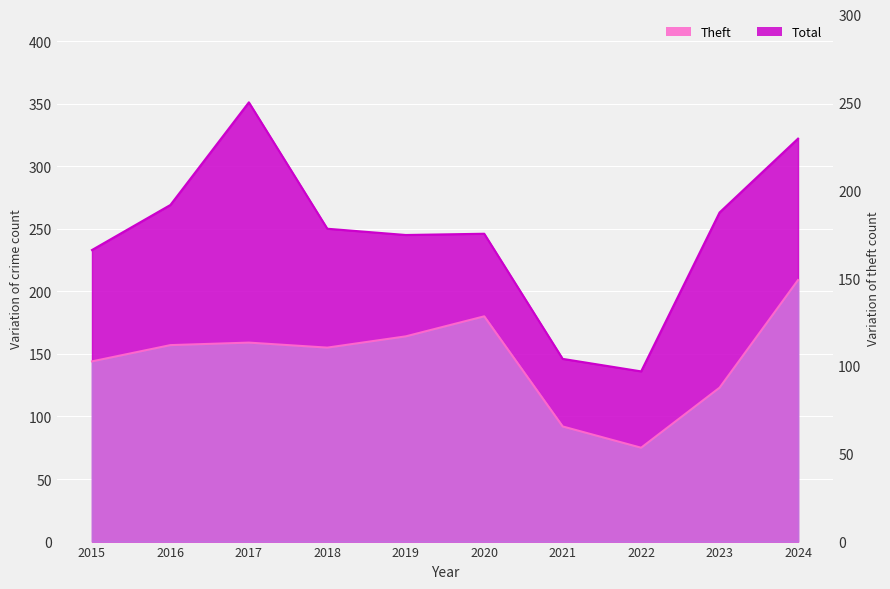

What is the value of the Total point at the 5th from the left?

245